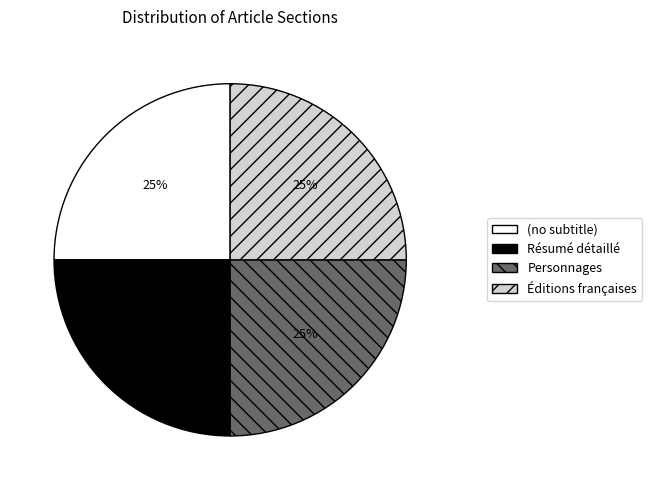

What is the ratio of the value at (no subtitle) to the value at Résumé détaillé?

1.0